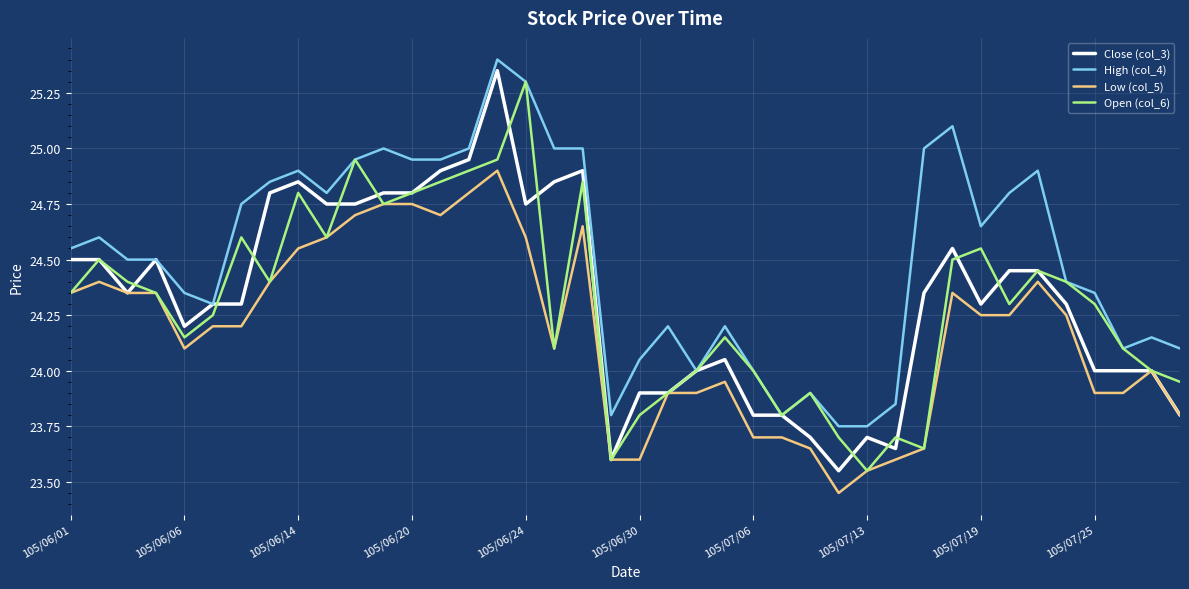

Which series has the largest total across all categories?

High (col_4)